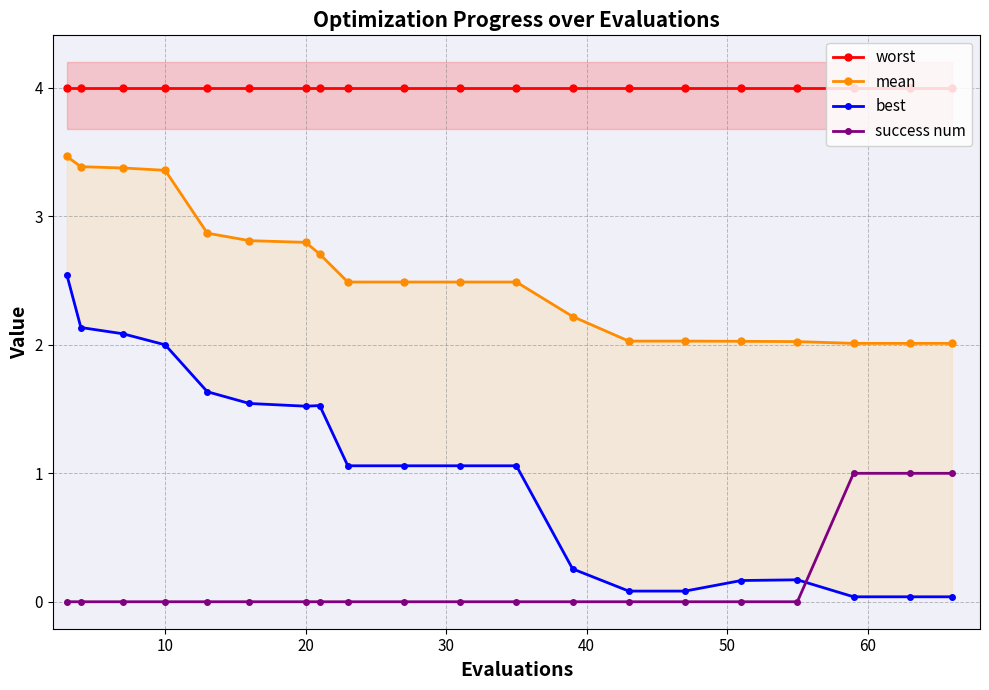

What is the highest value of the worst series?

4.0